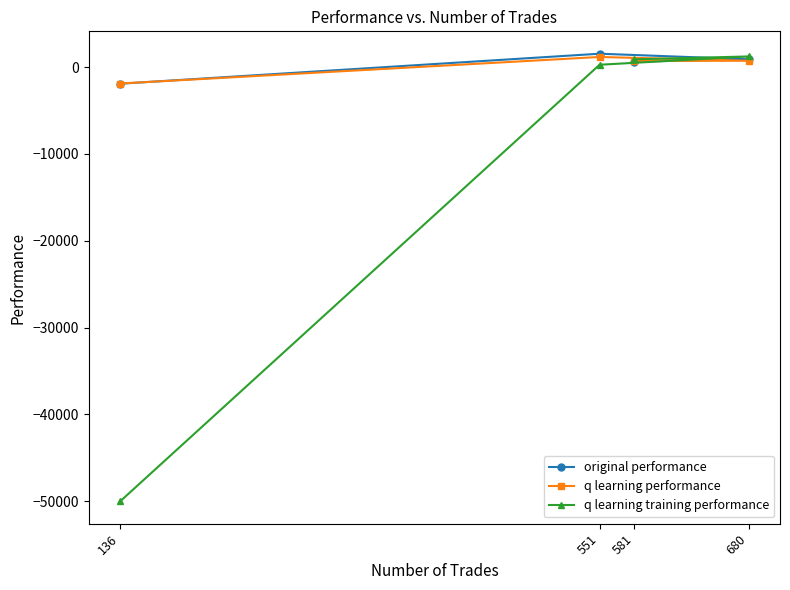

How many values in q learning training performance are above zero?

3